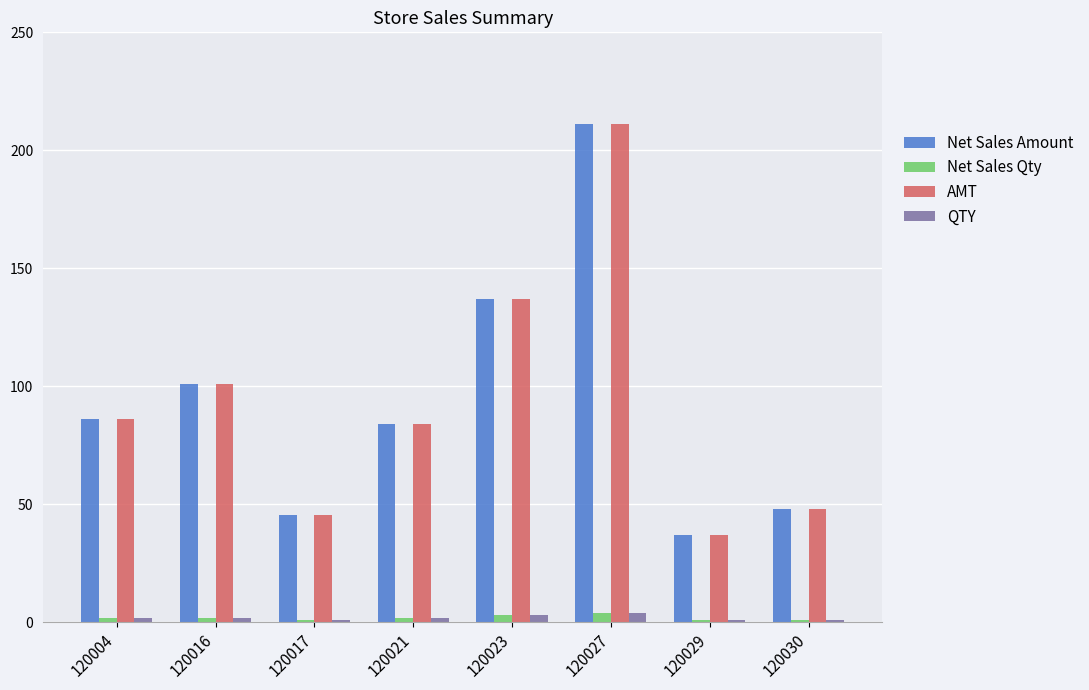

What is the average value of the QTY series?

2.0